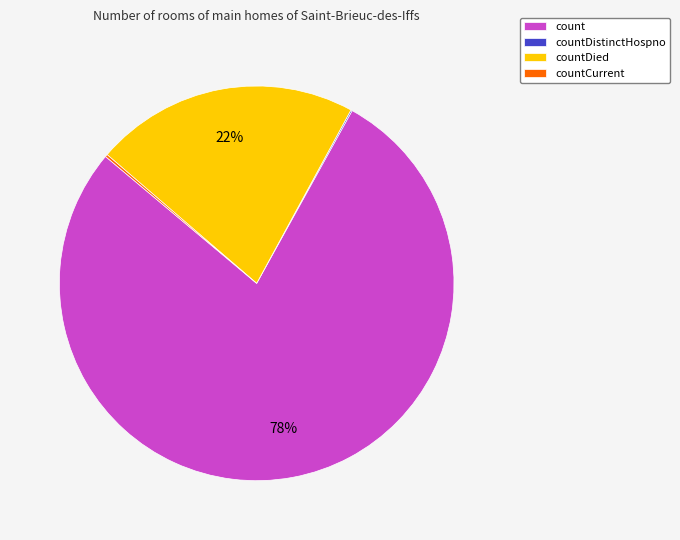

Is it true that countDied is 22% of the pie?

True